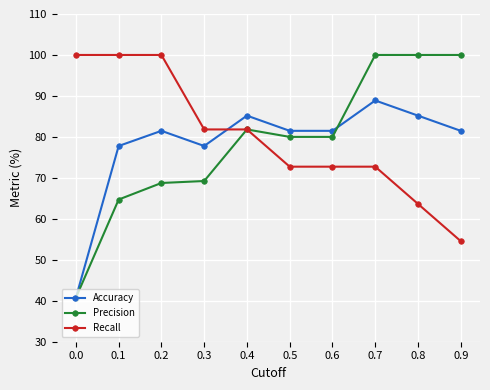

What is the highest value of the Accuracy series?

88.9